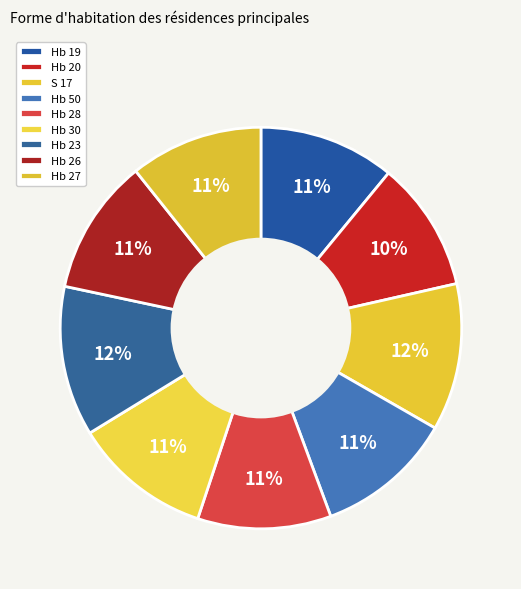

What portion of the pie excludes Hb 26?

89.1%